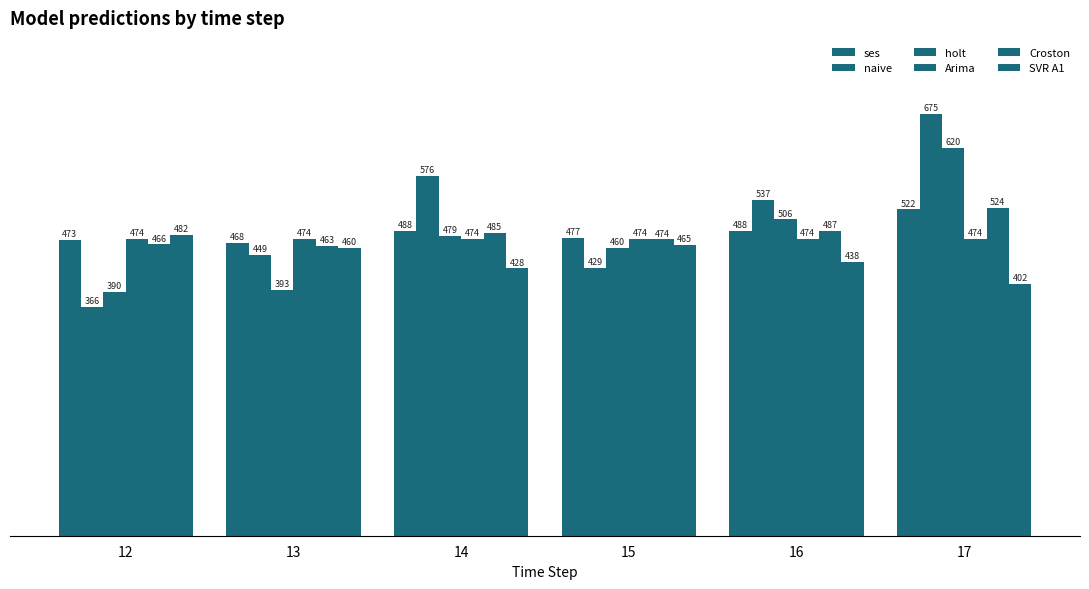

At which category is the sum across all series the highest?

17